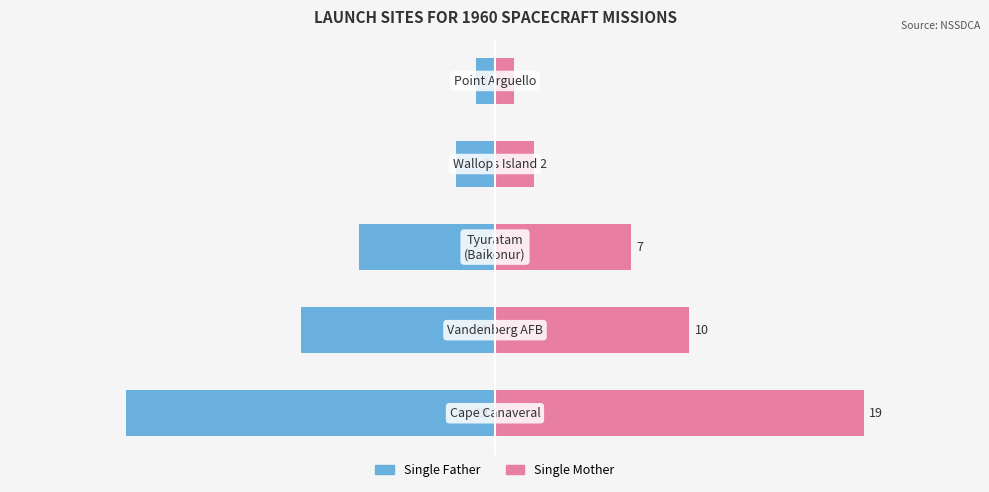

Rank the series by their average value, from highest to lowest.

Single Mother, Single Father